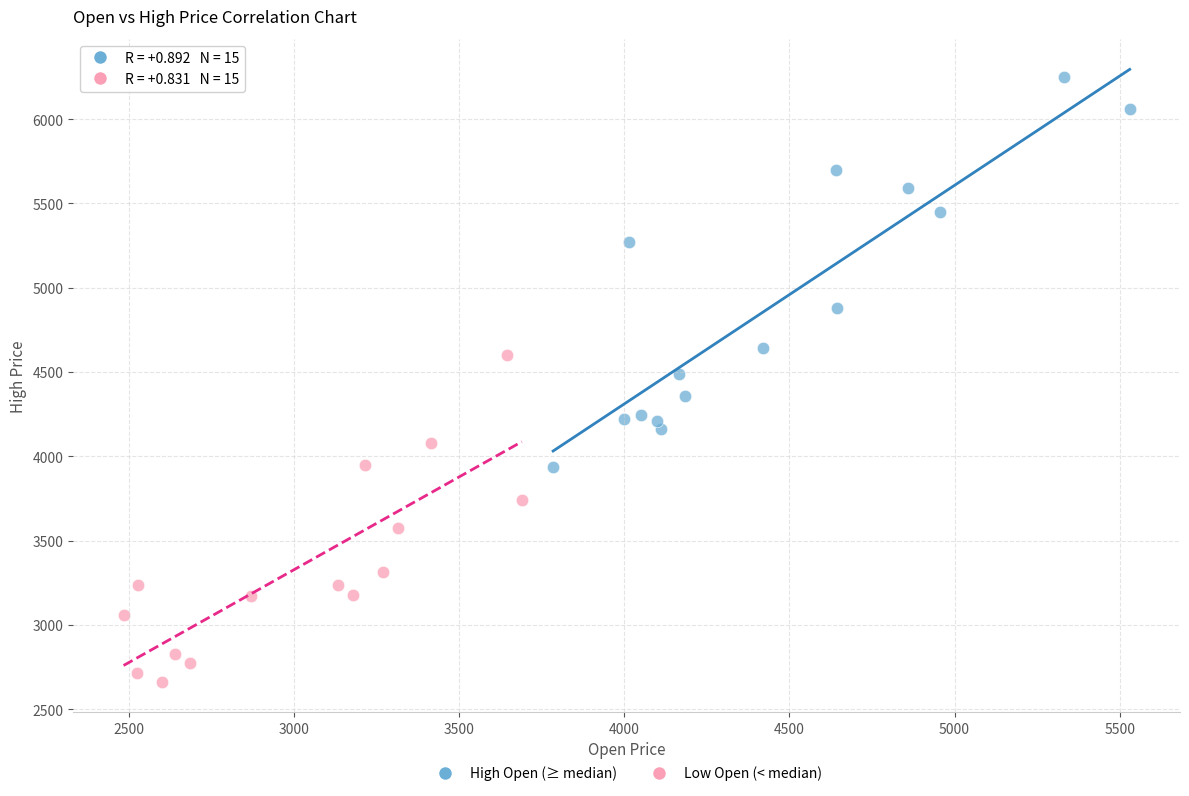

What are all the series names shown in the legend?

High Open (≥ median), Low Open (< median)